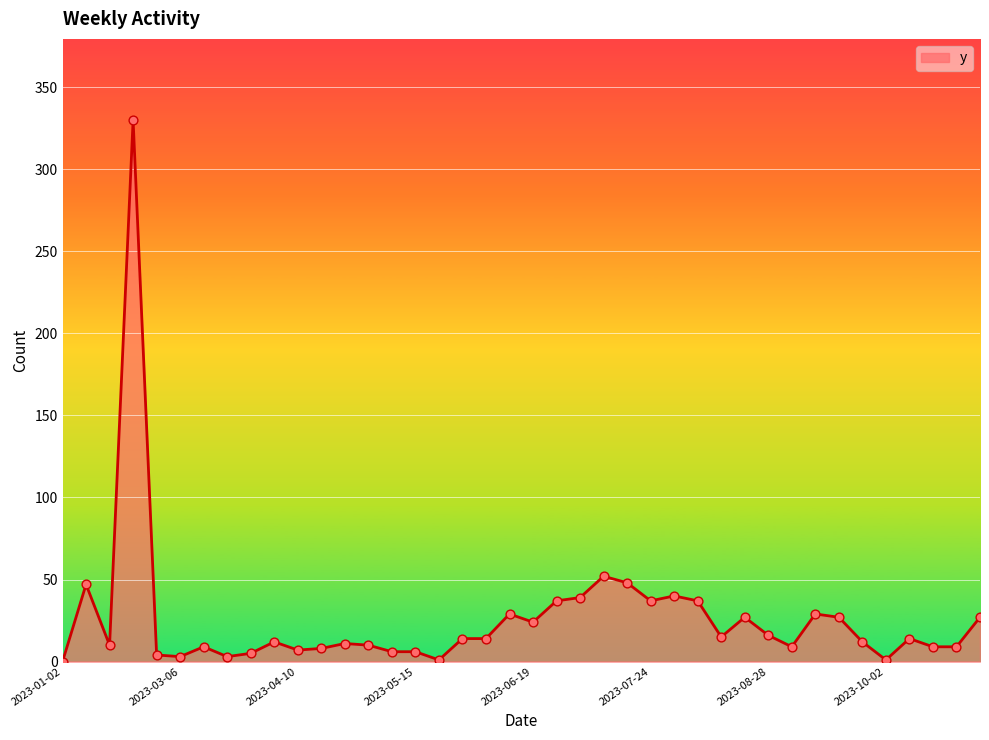

What is the maximum value shown in the chart?

330